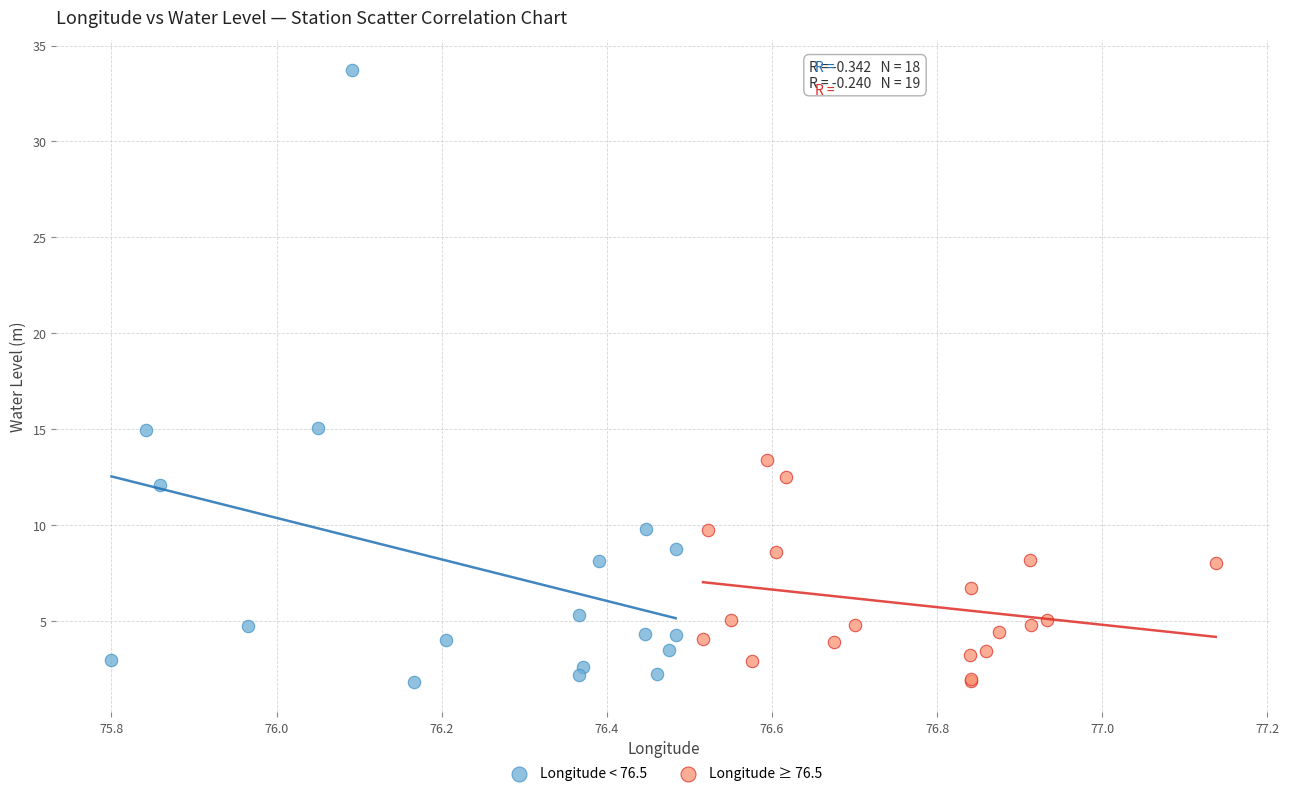

Which series reaches the maximum Y coordinate?

Longitude < 76.5